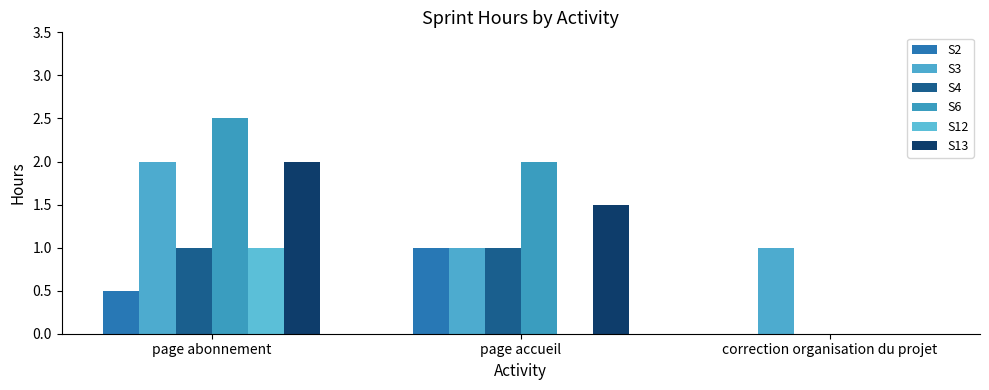

The value of S6 at page accueil is 1.2. True or false?

False